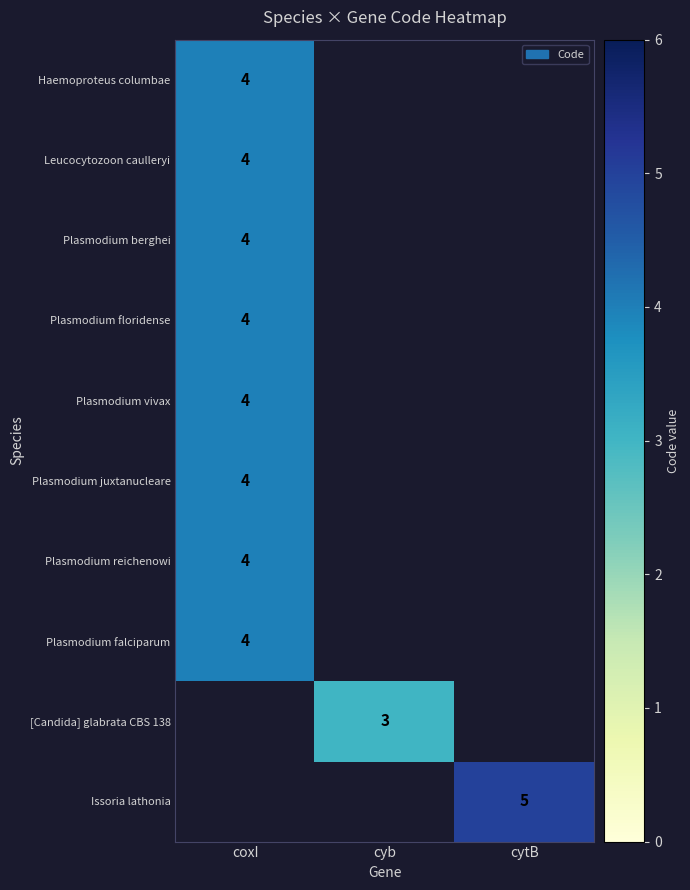

Is it true that Issoria lathonia equals 5 at cytB?

True